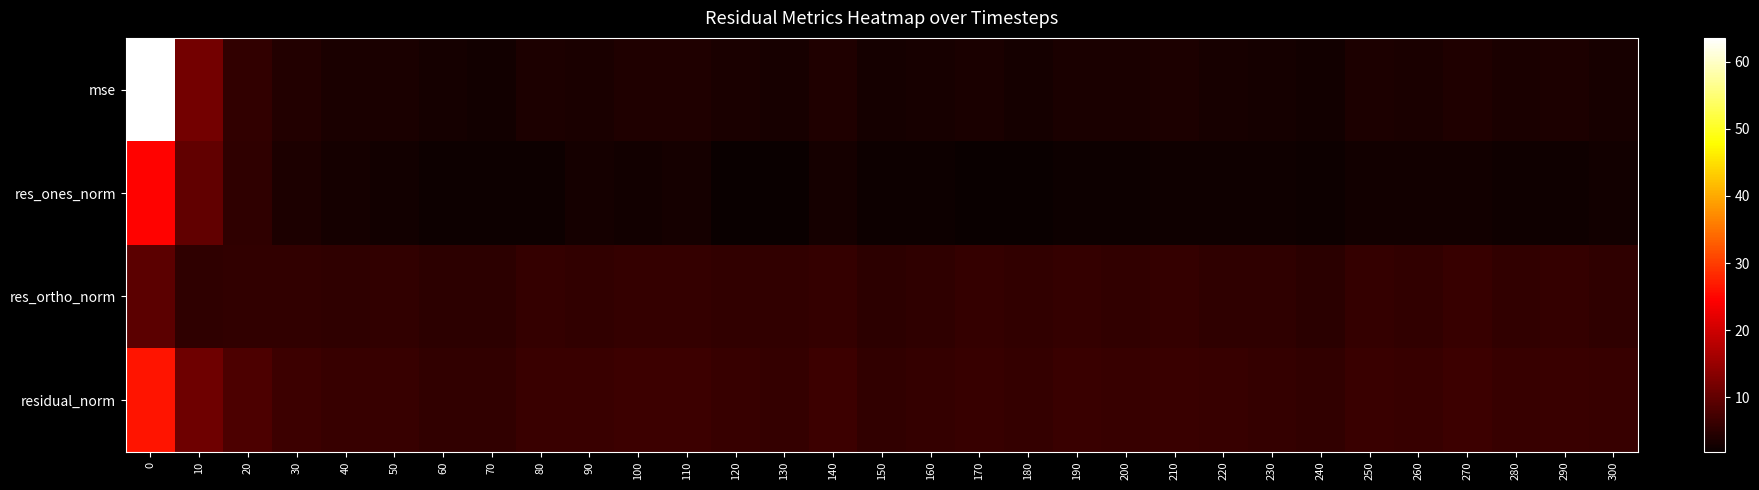

Rank the series at 190 from lowest to highest value.

res_ones_norm, mse, res_ortho_norm, residual_norm